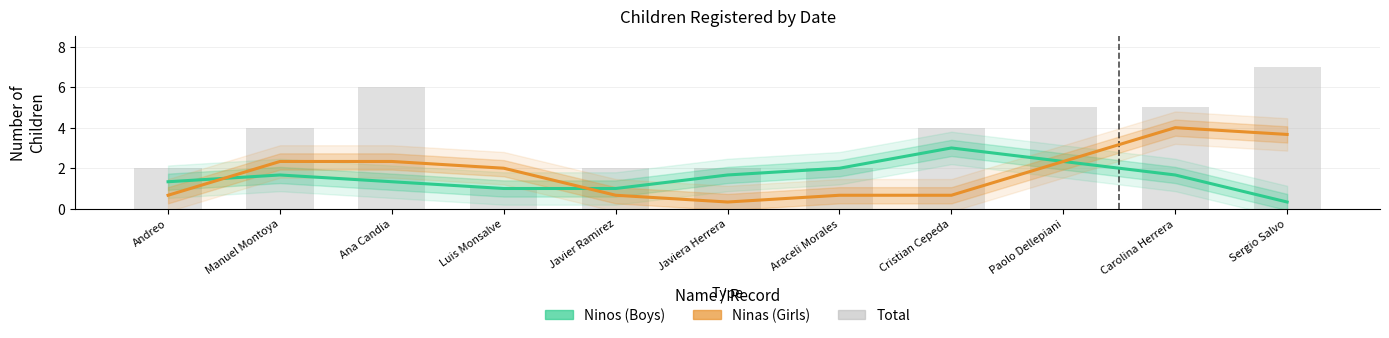

Count the number of data series in this chart.

3